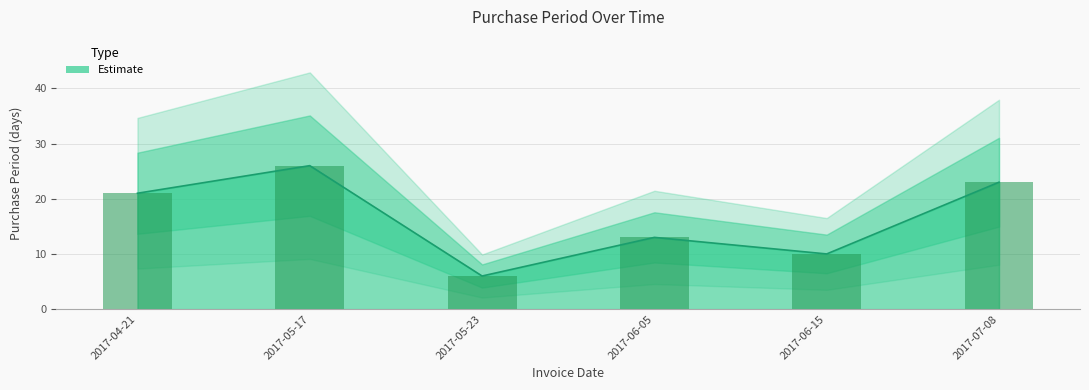

What is the label of the 3rd bar from the left?

2017-05-23